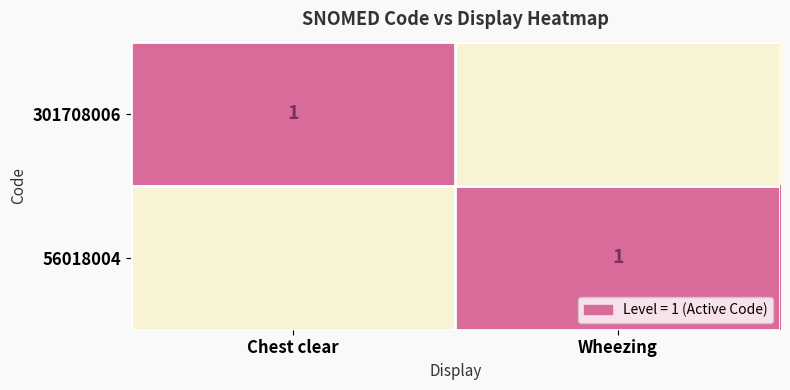

What is the total value across all series at Chest clear?

1